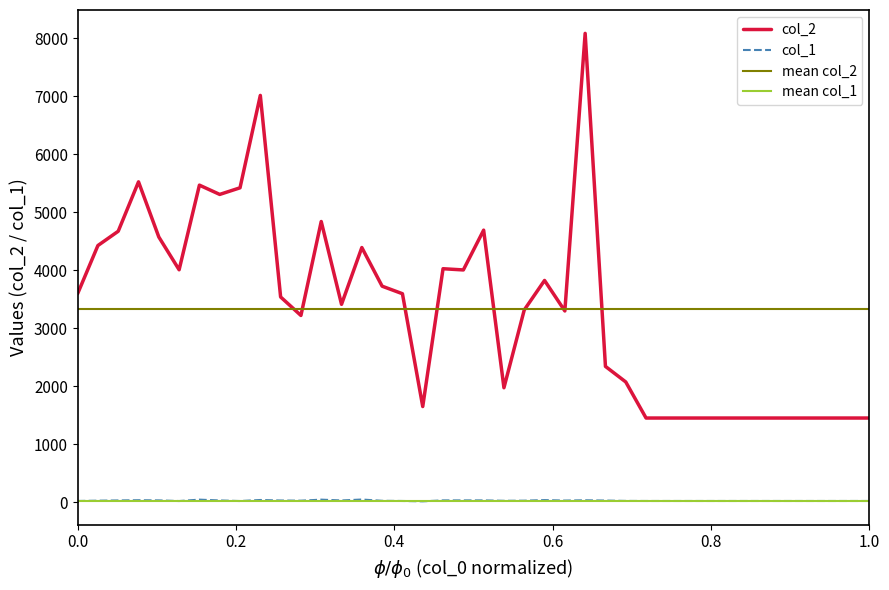

True or false: col_2 and col_1 cross at least once.

False